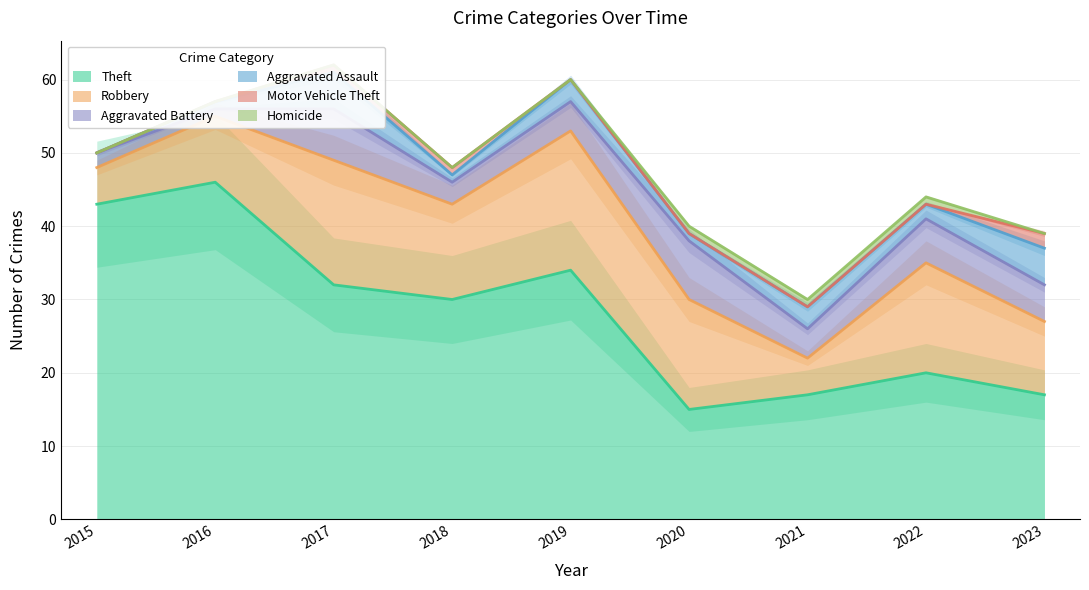

Which label corresponds to the smallest value in the chart?

2015